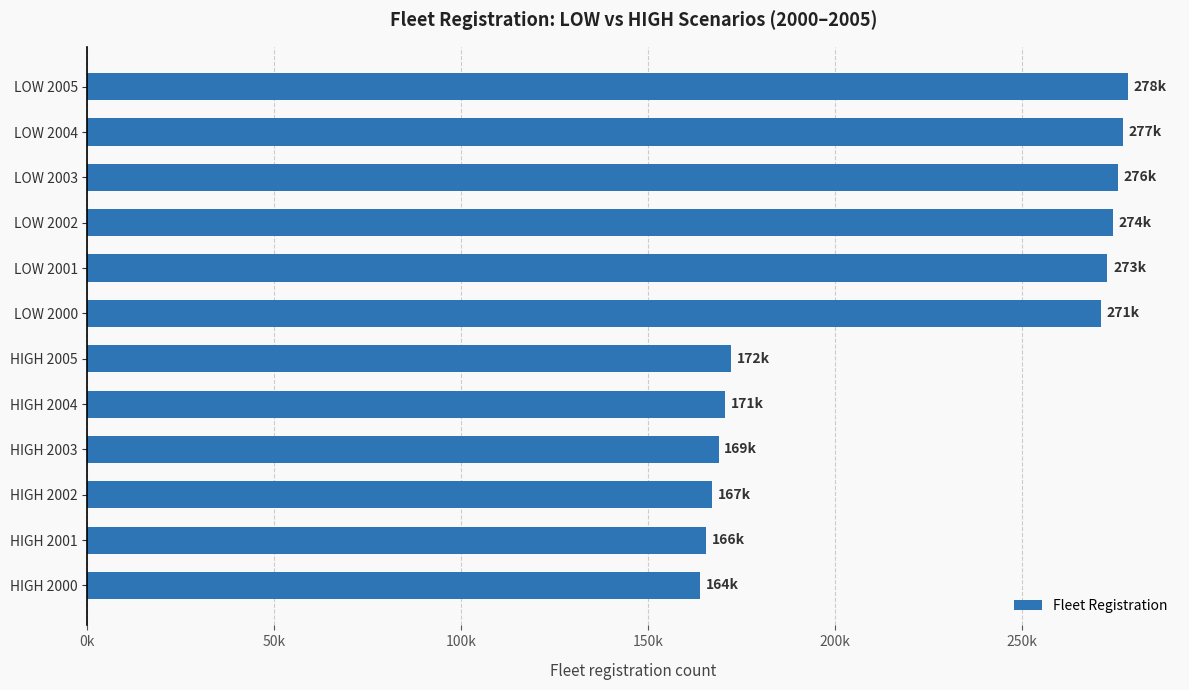

Are the bars horizontal?

Yes